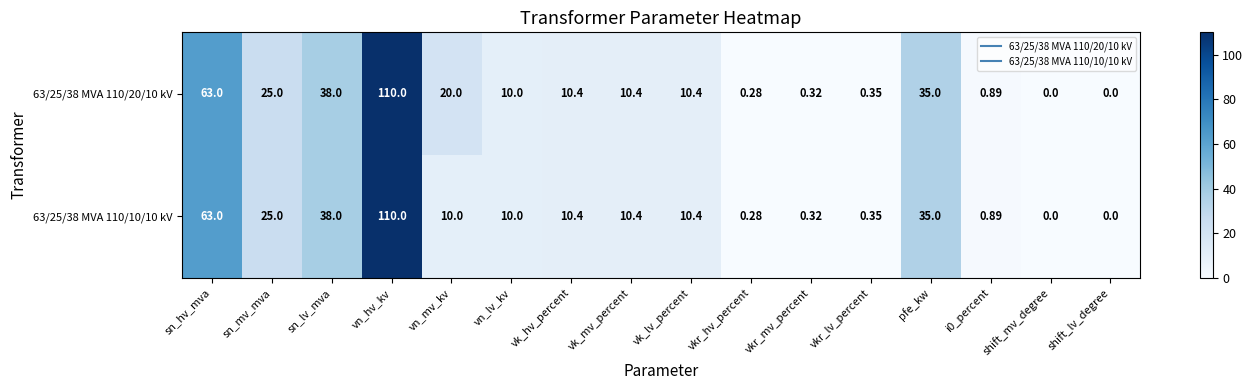

At which category is the sum across all series the highest?

vn_hv_kv